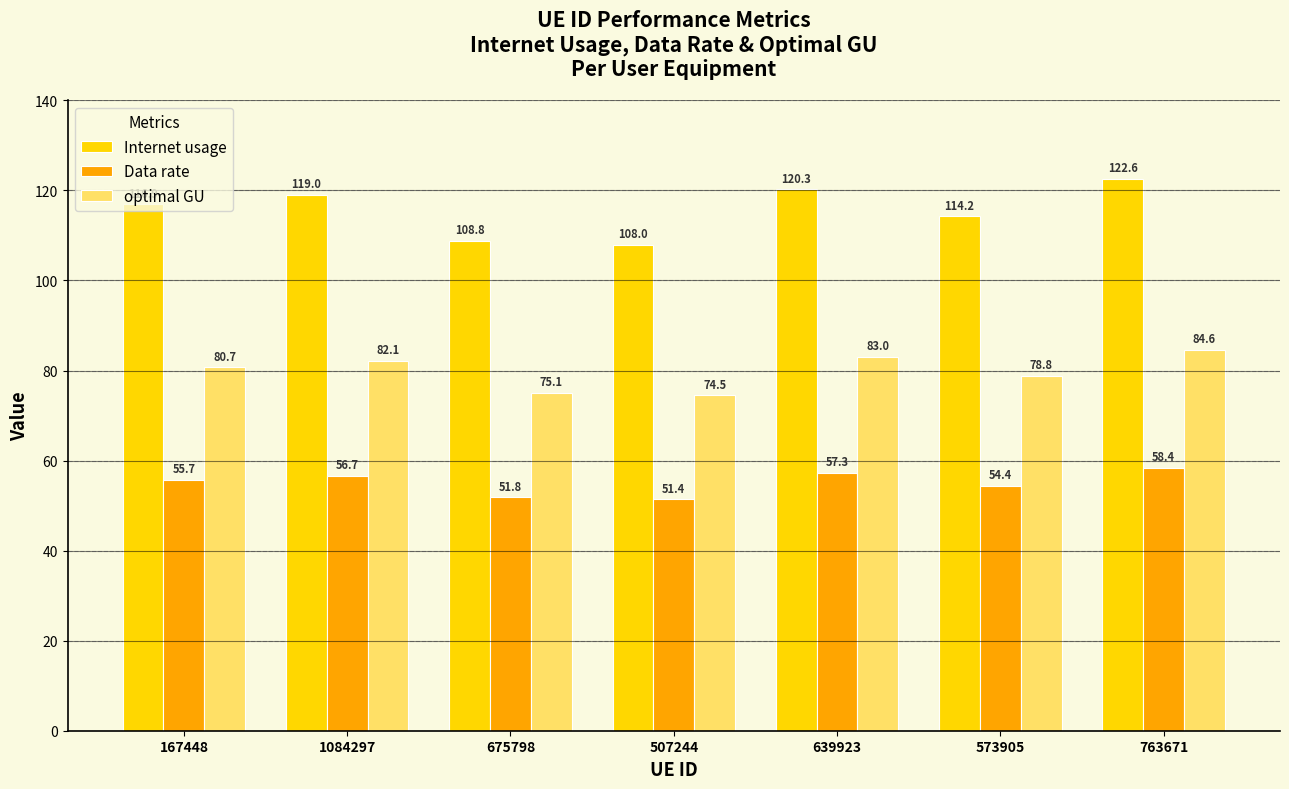

List the labels in order of optimal GU value, largest first.

763671, 639923, 1084297, 167448, 573905, 675798, 507244